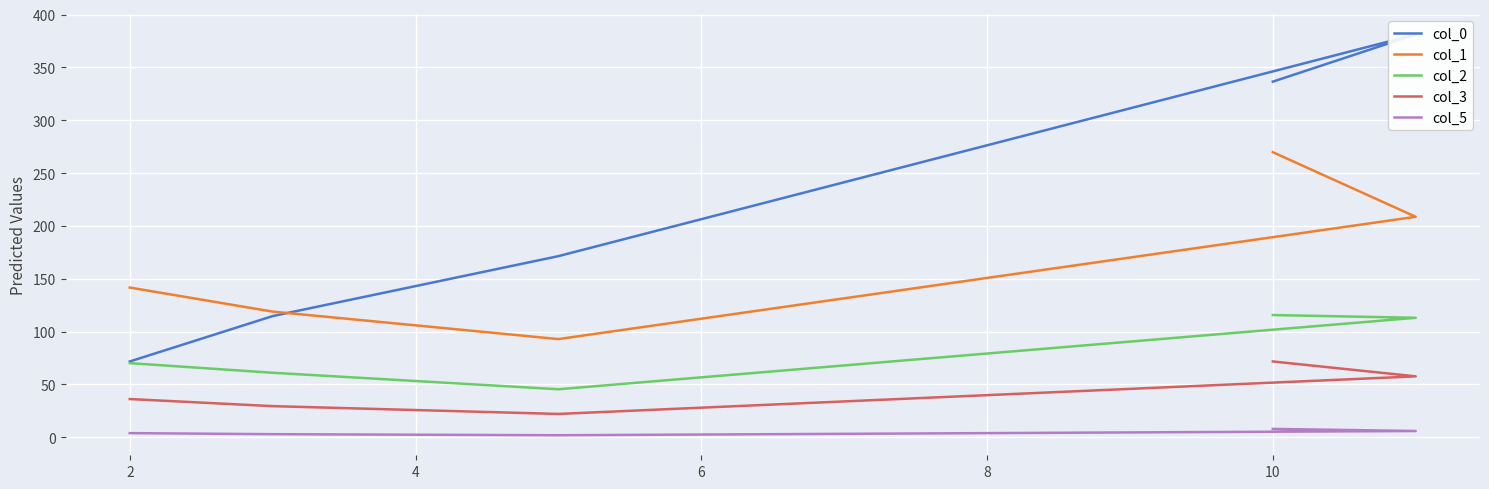

True or false: col_3 and col_1 cross at least once.

False